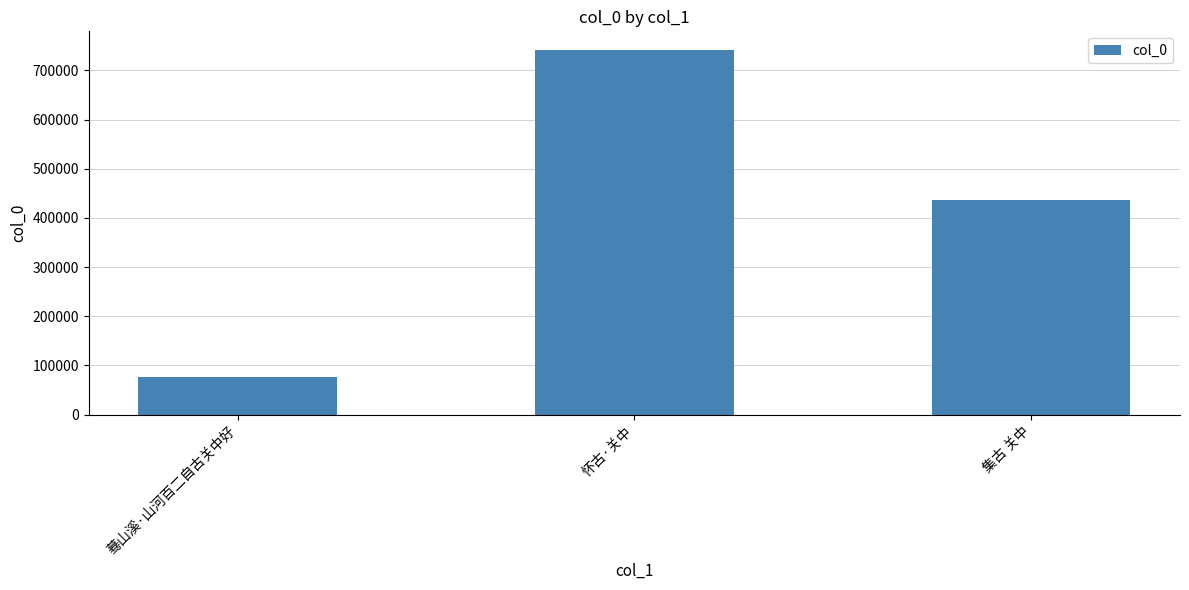

What is the label of the 2nd bar from the left?

怀古·关中